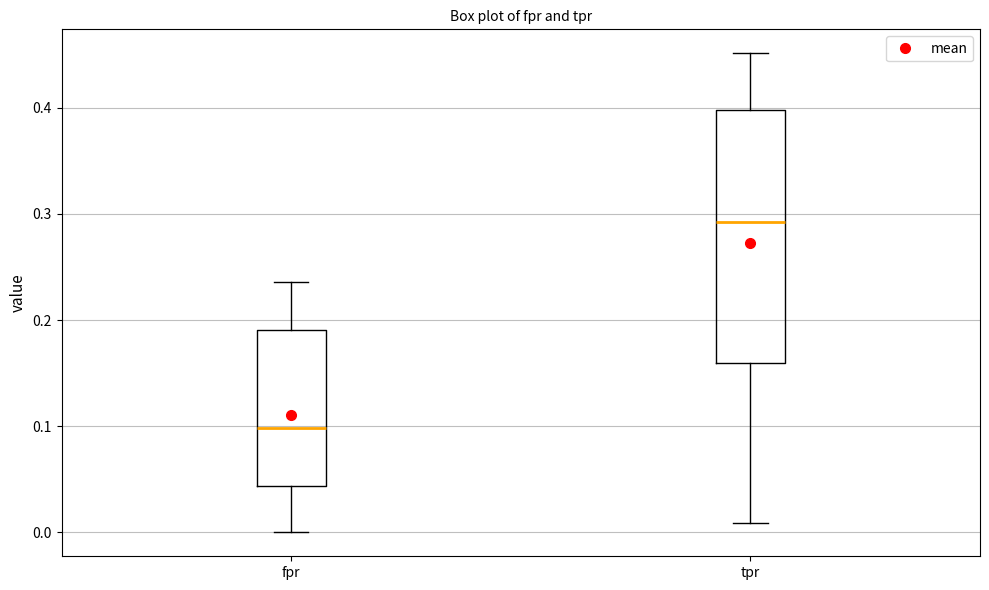

Which box is the tallest, from its lower edge to its upper edge?

tpr